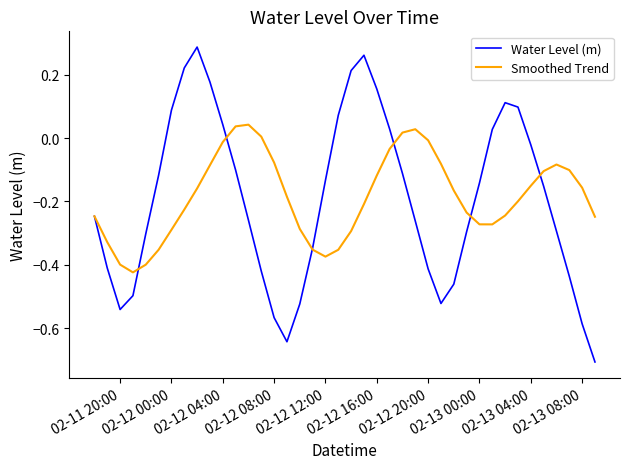

Rank the series by their maximum value, from lowest to highest.

Smoothed Trend, Water Level (m)